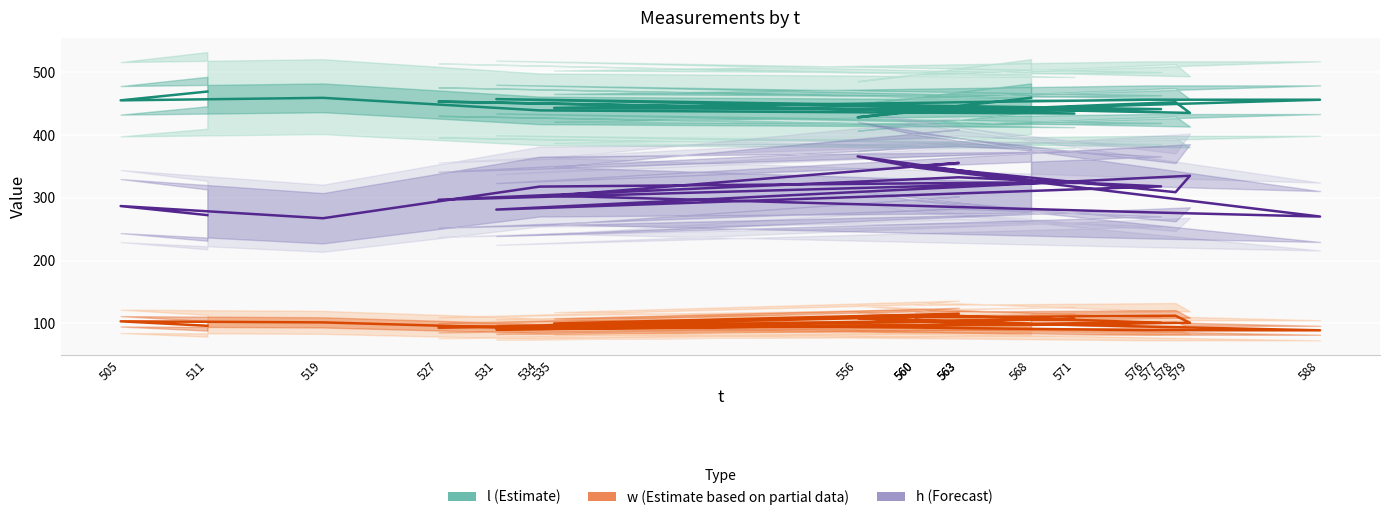

At which category does l (Estimate) reach its first local valley?

505